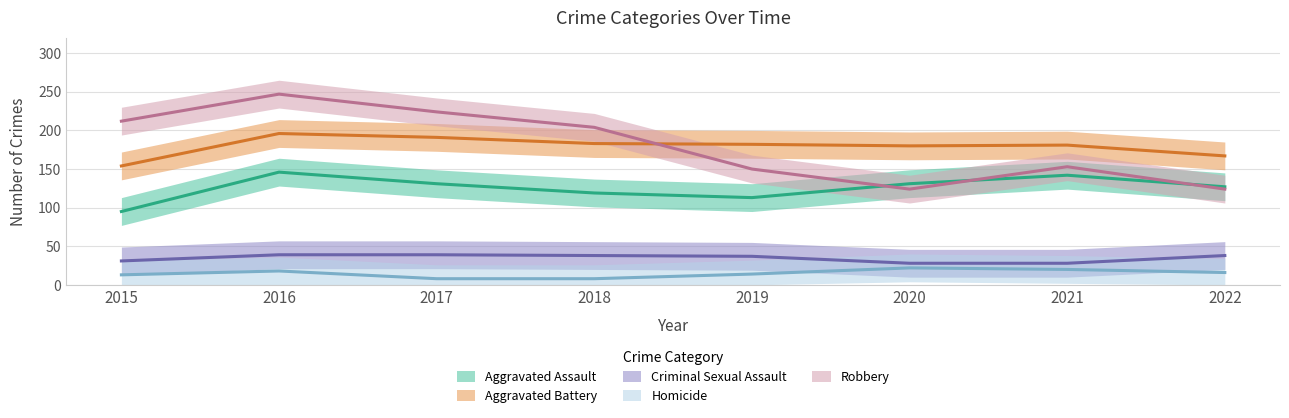

What is the lowest value of the Criminal Sexual Assault series?

28